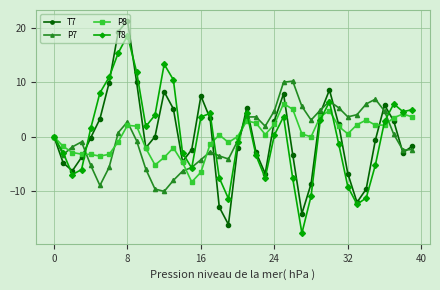

How many interior local peaks does the T7 series have?

7